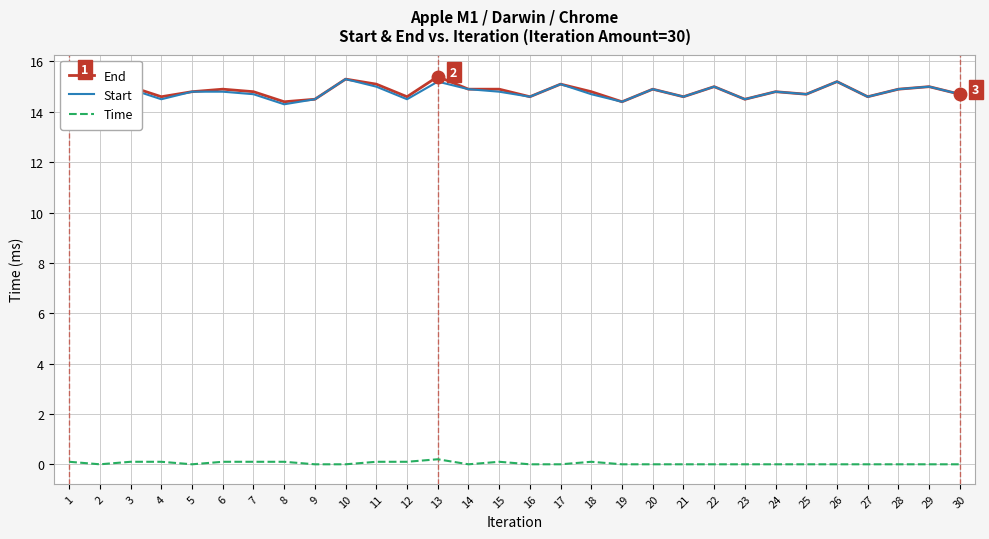

What is the spread (max minus min) of values at 19?

14.4